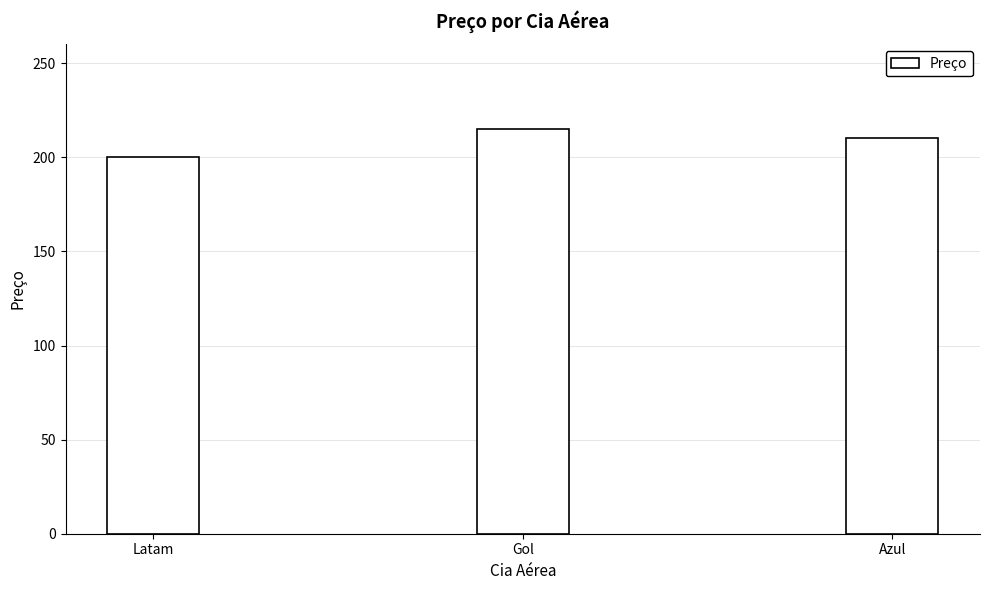

List the labels in order of value, largest first.

Gol, Azul, Latam